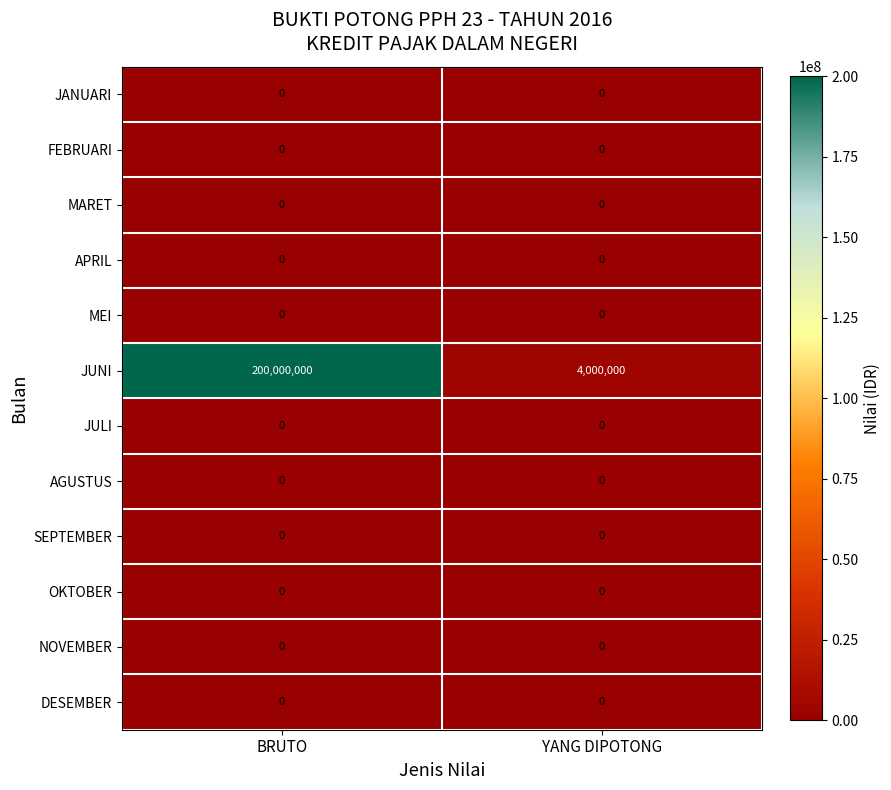

At how many categories does at least one series exceed 165858038?

1